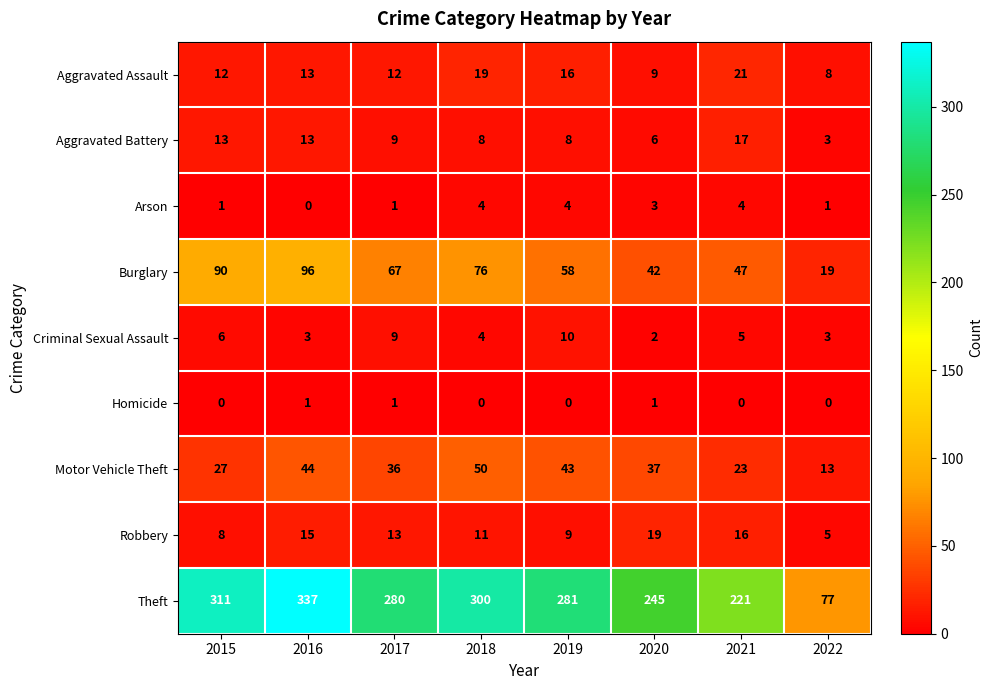

What is the difference between the maximum and minimum values in the Theft series?

260